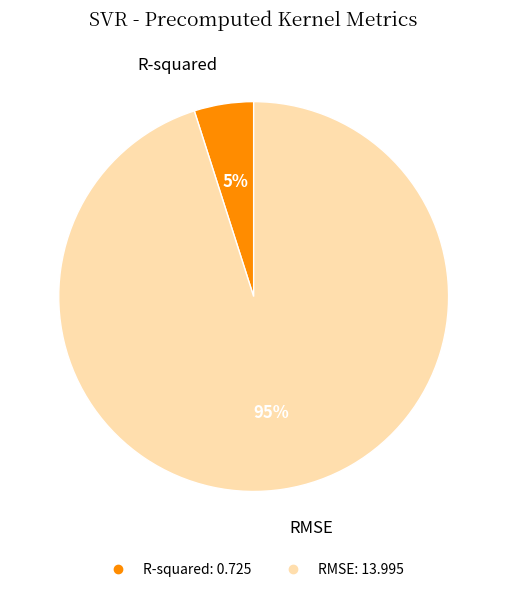

Is RMSE the majority of the pie?

Yes